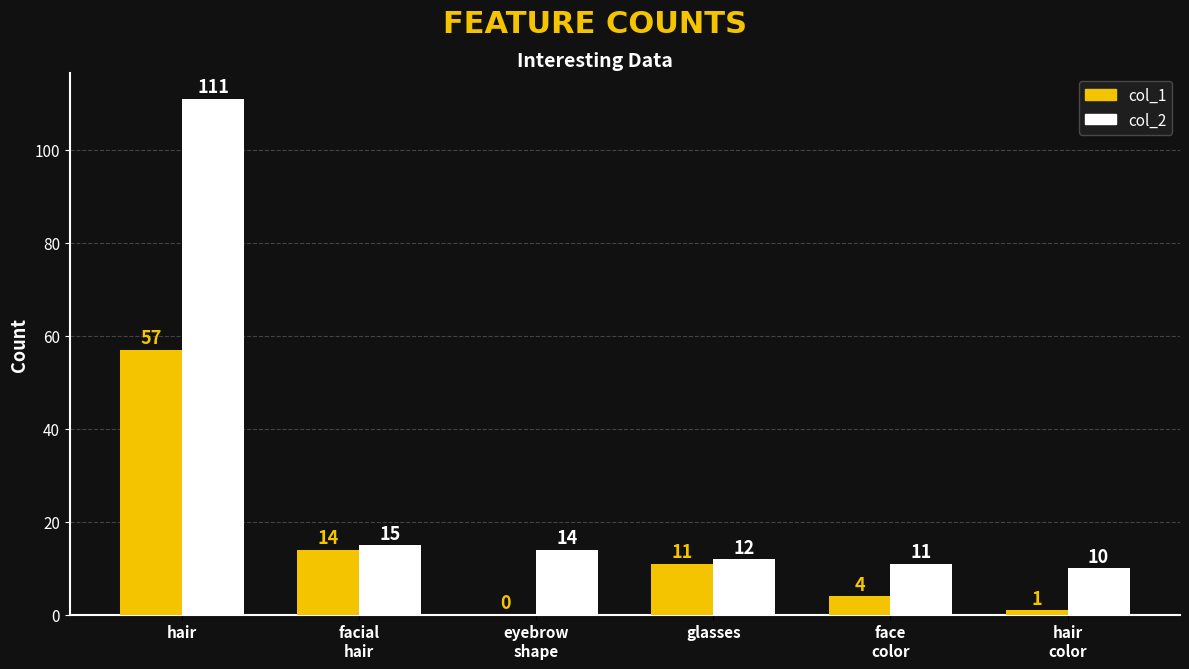

What is the average value of the col_2 series?

29